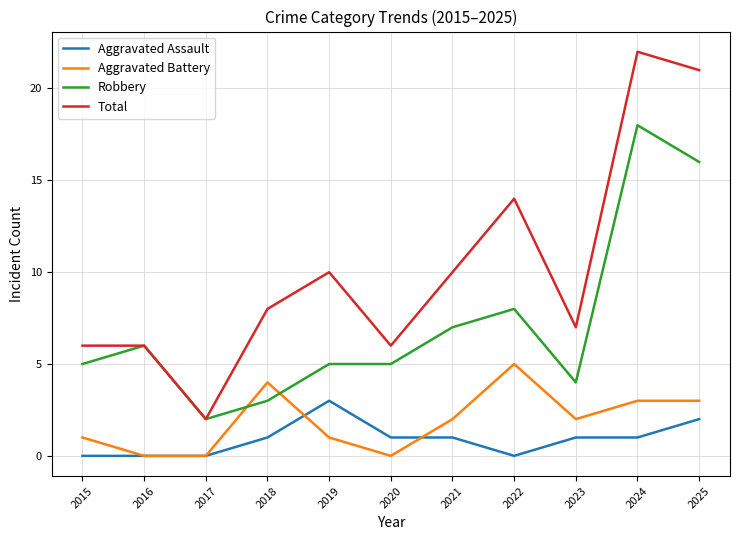

True or false: Aggravated Assault and Total intersect in this chart.

False